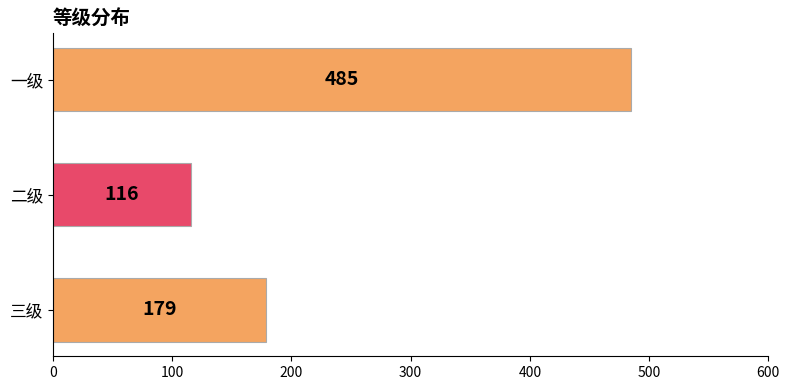

Approximately how many times larger is the value at 一级 compared to 二级?

4.2